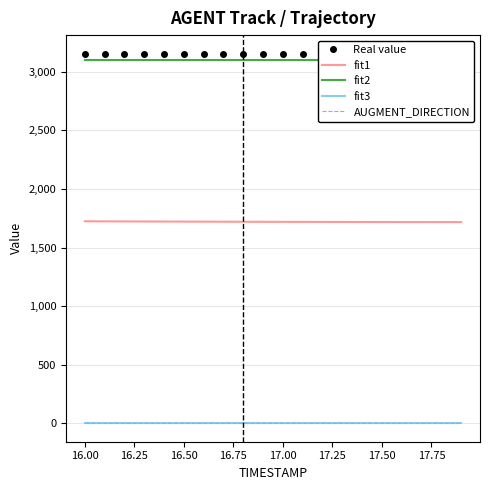

Between 16.75 and 17.75, which series saw the biggest shift?

fit1